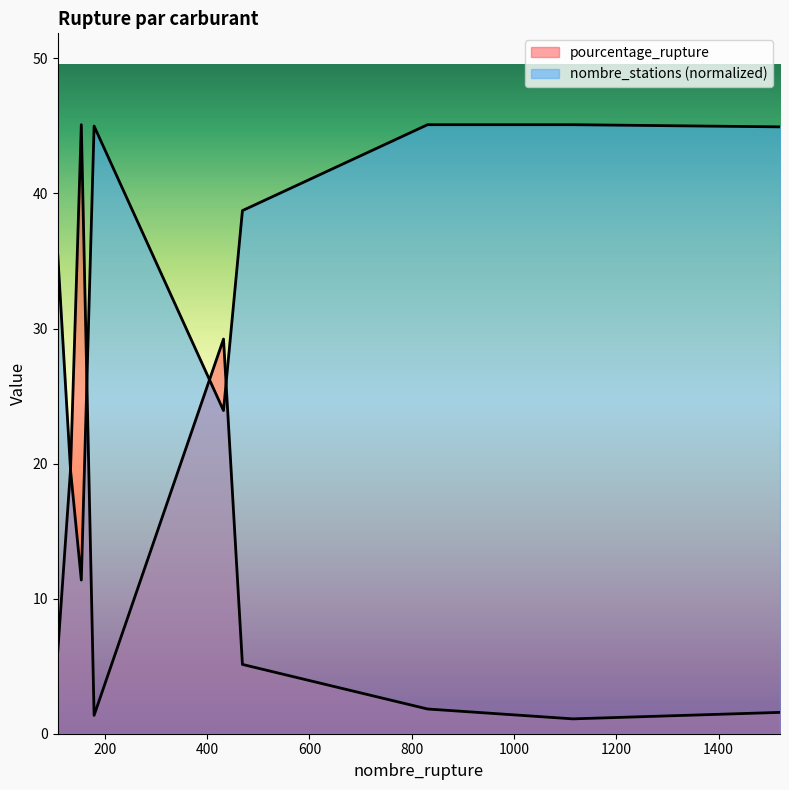

In nombre_stations, how many points are lower than both neighbors (excluding endpoints)?

2